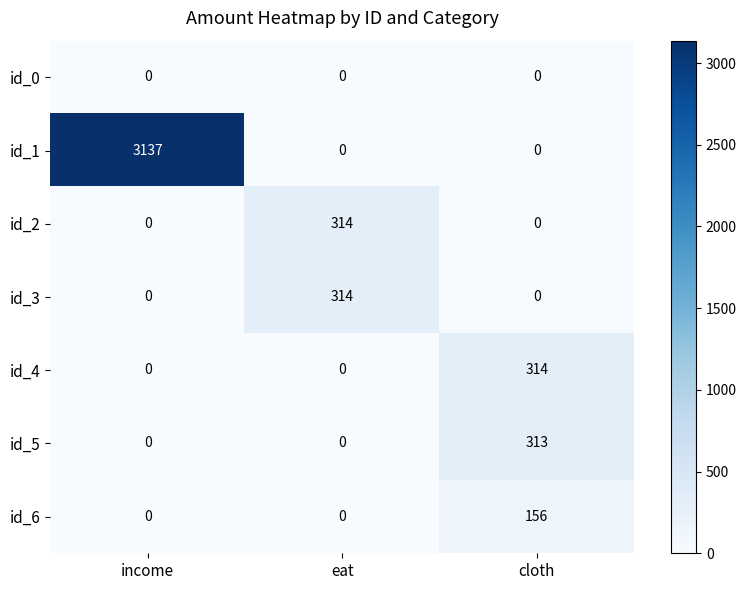

The id_3 series shows 0 at cloth. True or false?

True